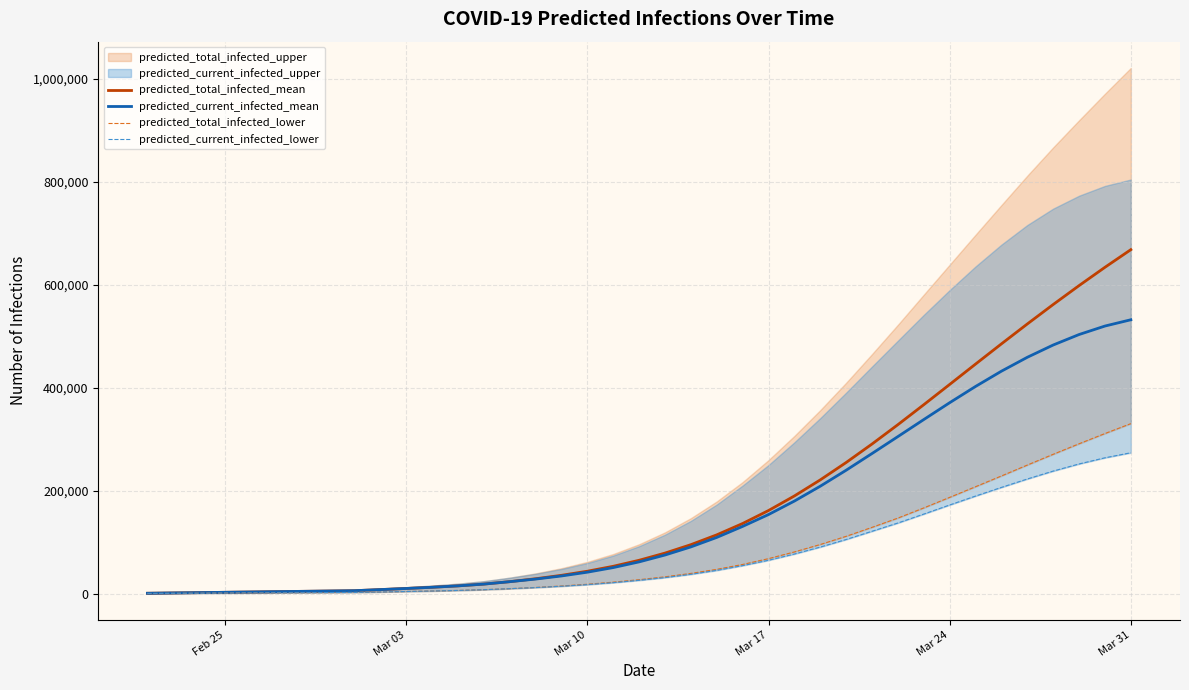

What is the maximum value for predicted_current_infected_mean?

532151